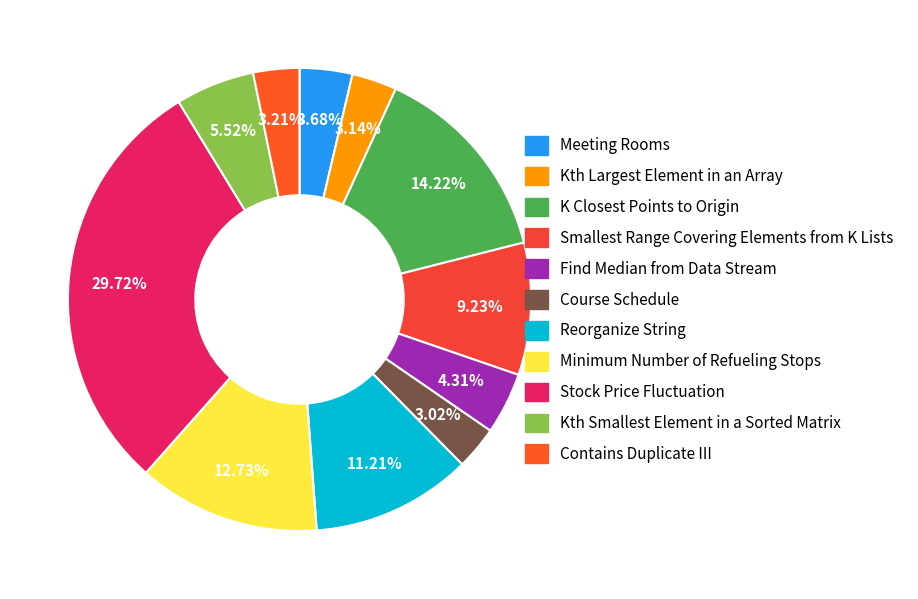

To the nearest percent, what is the difference between the K Closest Points to Origin and Kth Smallest Element in a Sorted Matrix slice percentages?

9%